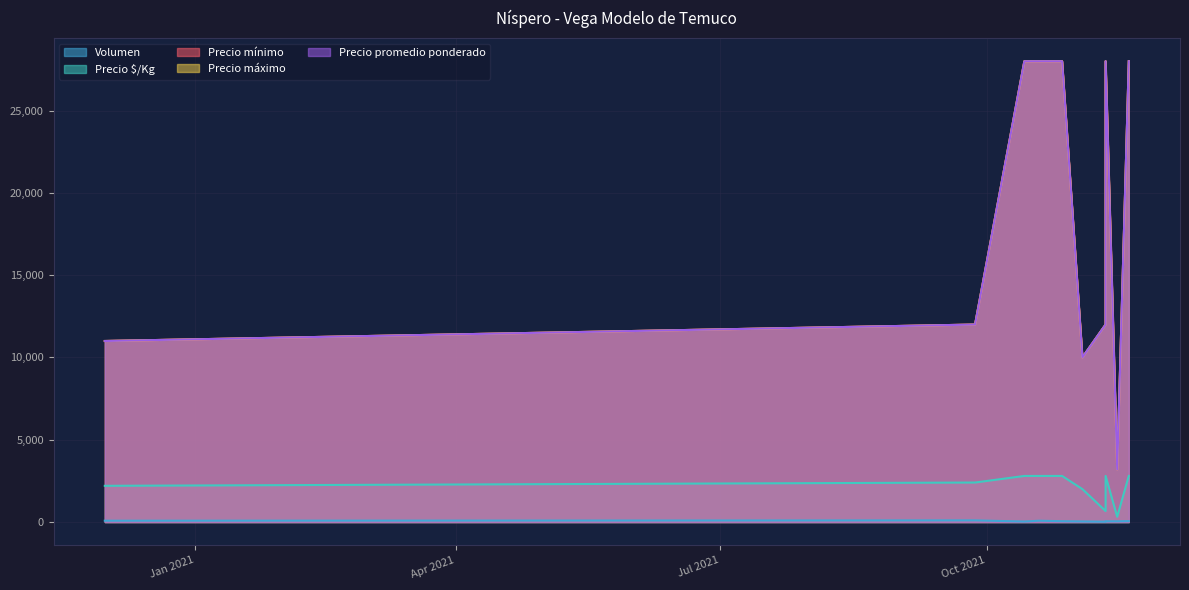

True or false: Precio máximo and Precio mínimo intersect in this chart.

False